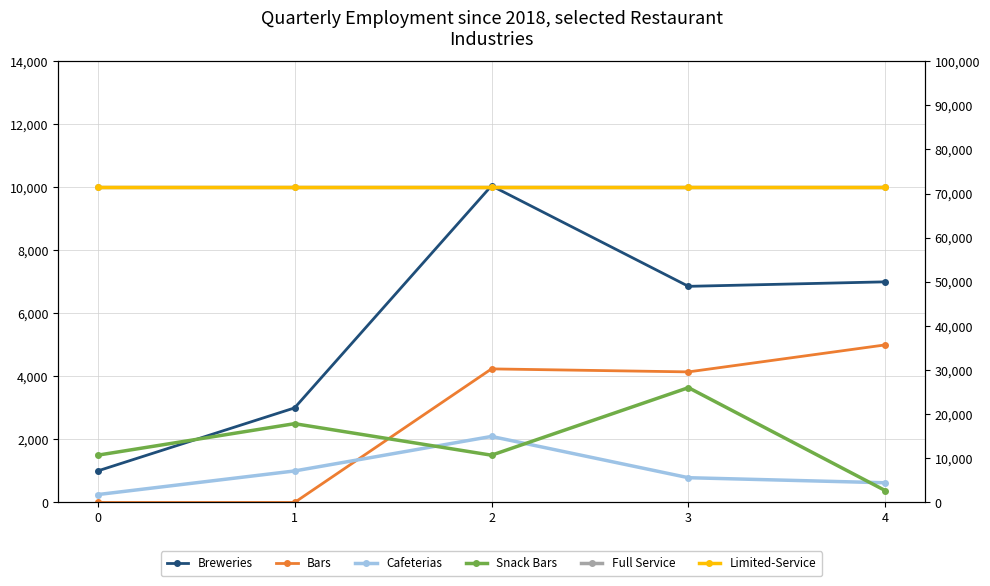

Which has a higher value, 1 or 2?

2